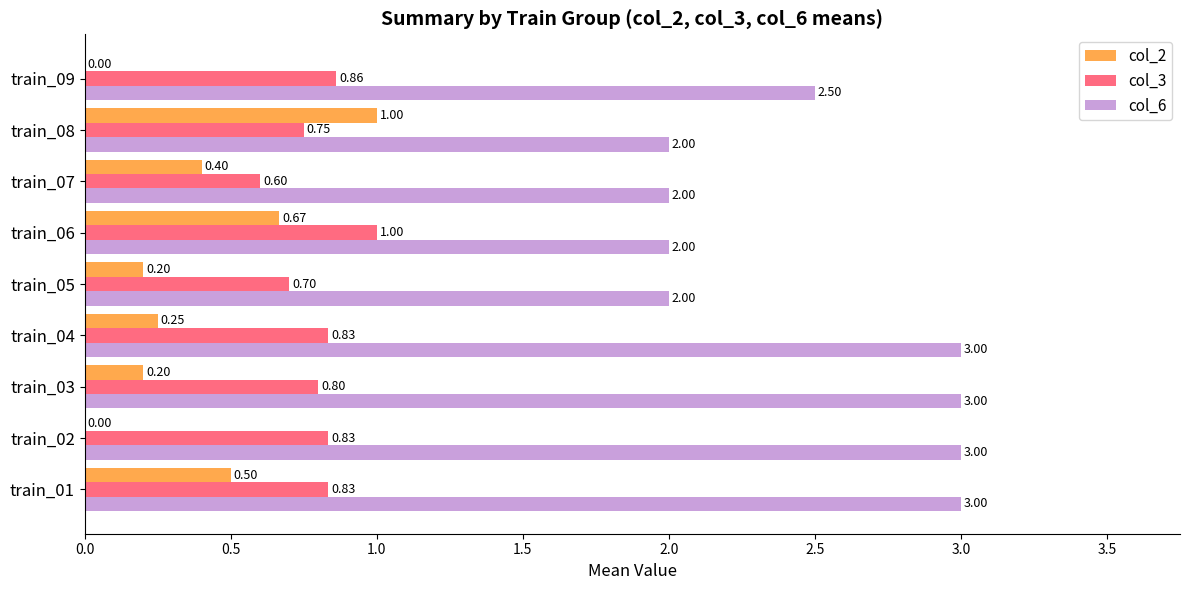

Where is col_3 nearest to the value 0?

train_07